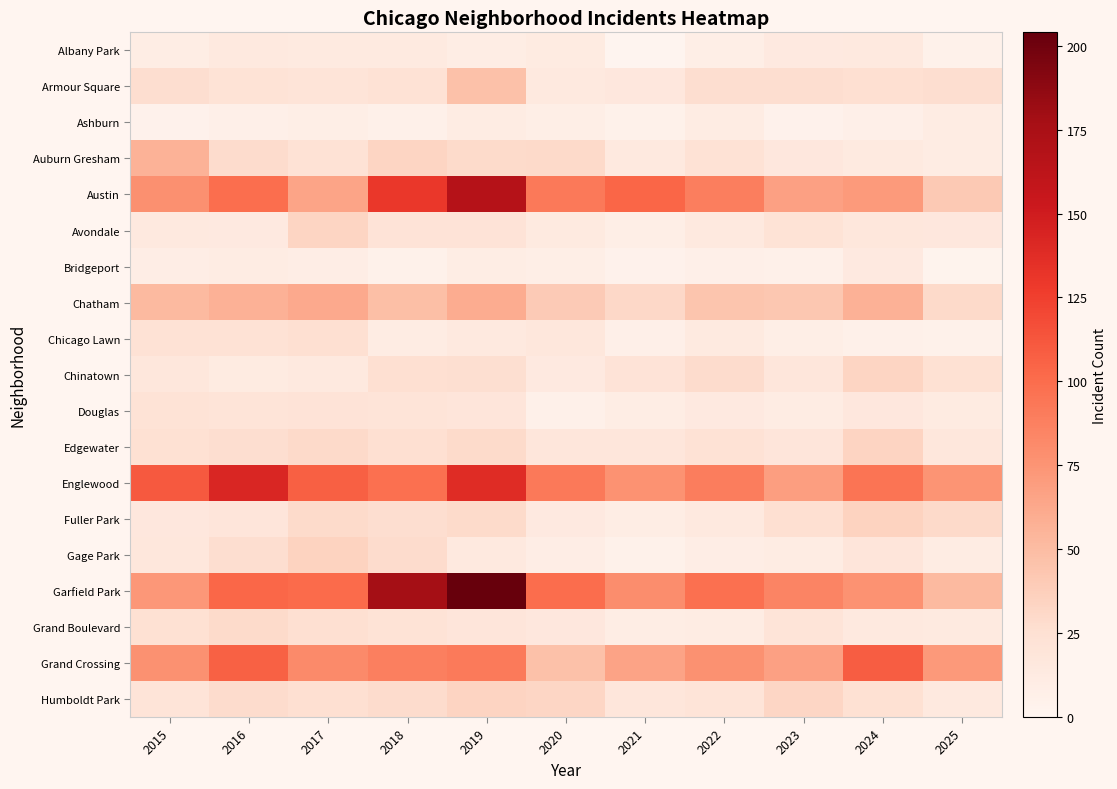

At 2025, list the series in order from smallest to largest.

Bridgeport, Albany Park, Chicago Lawn, Ashburn, Auburn Gresham, Gage Park, Douglas, Grand Boulevard, Humboldt Park, Avondale, Edgewater, Chinatown, Armour Square, Chatham, Fuller Park, Austin, Garfield Park, Grand Crossing, Englewood